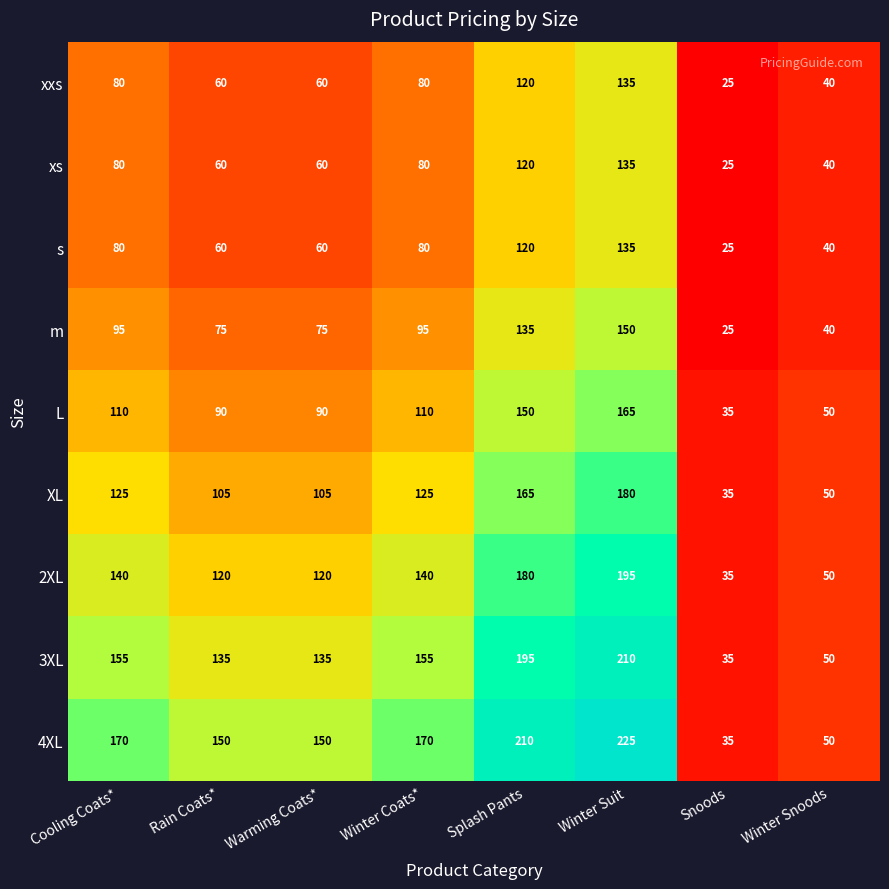

What is the difference between the 3XL values at Rain Coats* and Winter Suit?

75